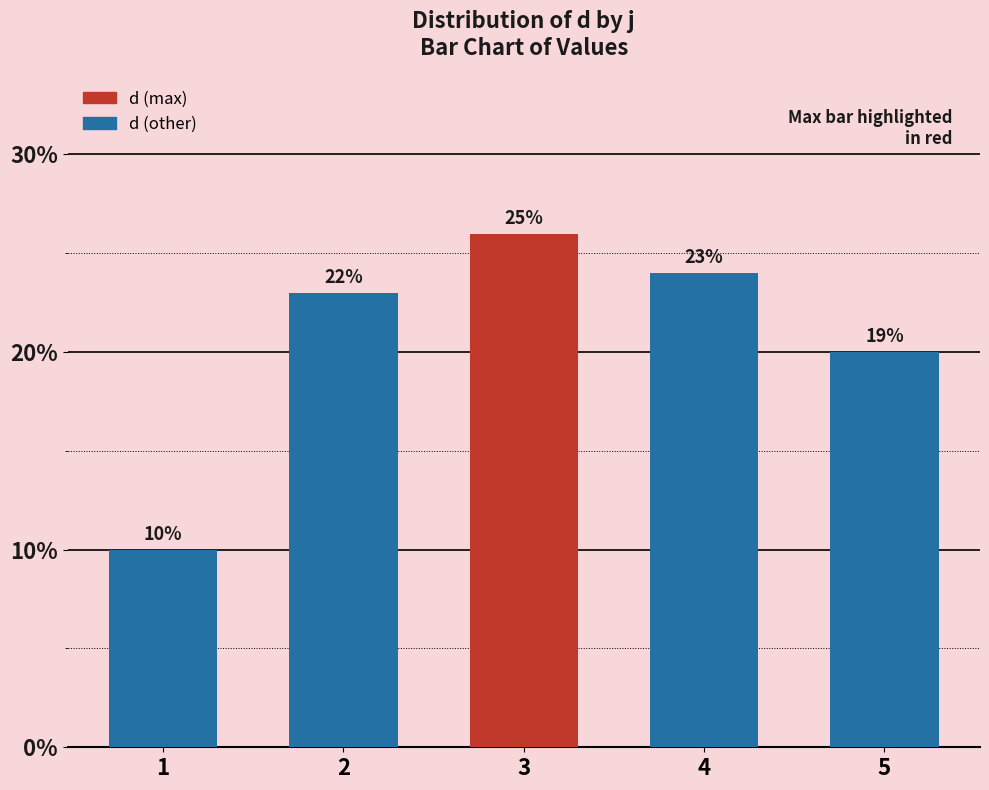

What is the ratio of the value at 1 to the value at 3?

0.4